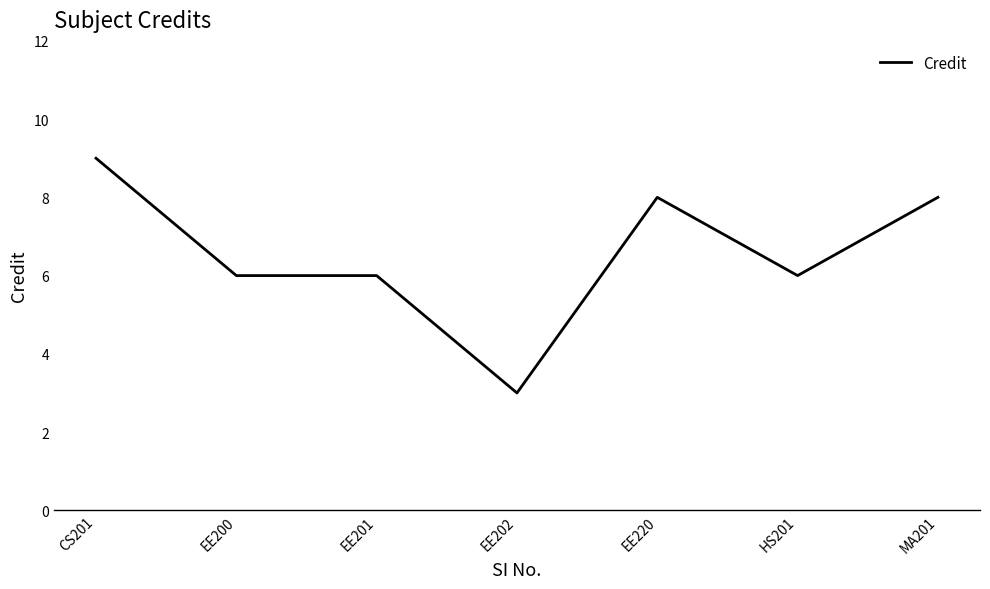

Reading left to right, what are all the values shown in this chart?

9	6	6	3	8	6	8